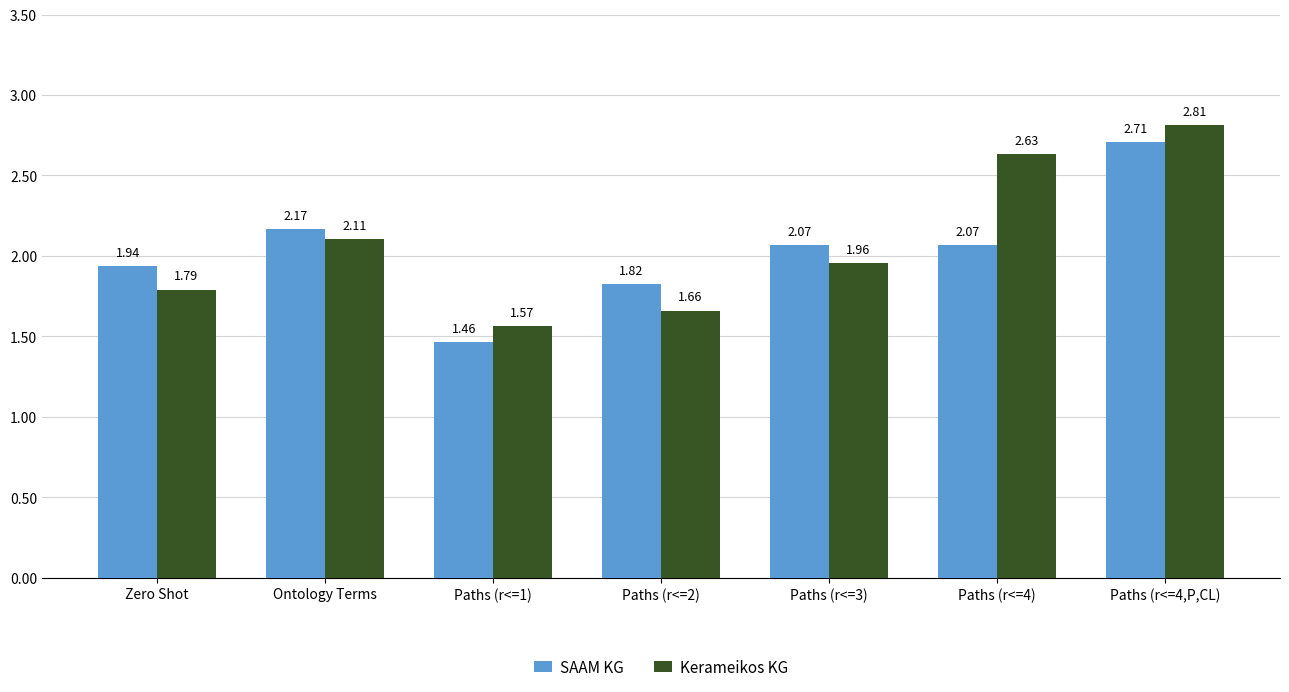

At which label is SAAM KG closest to 2?

Zero Shot